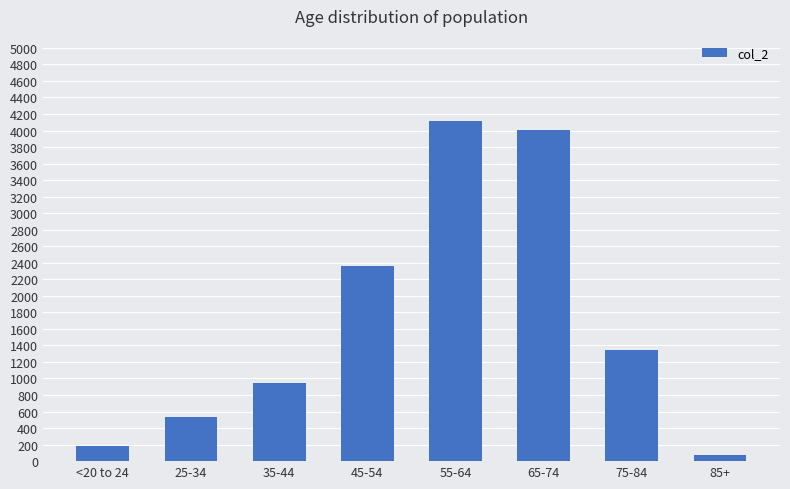

What is the change in value from <20 to 24 to 35-44?

+767